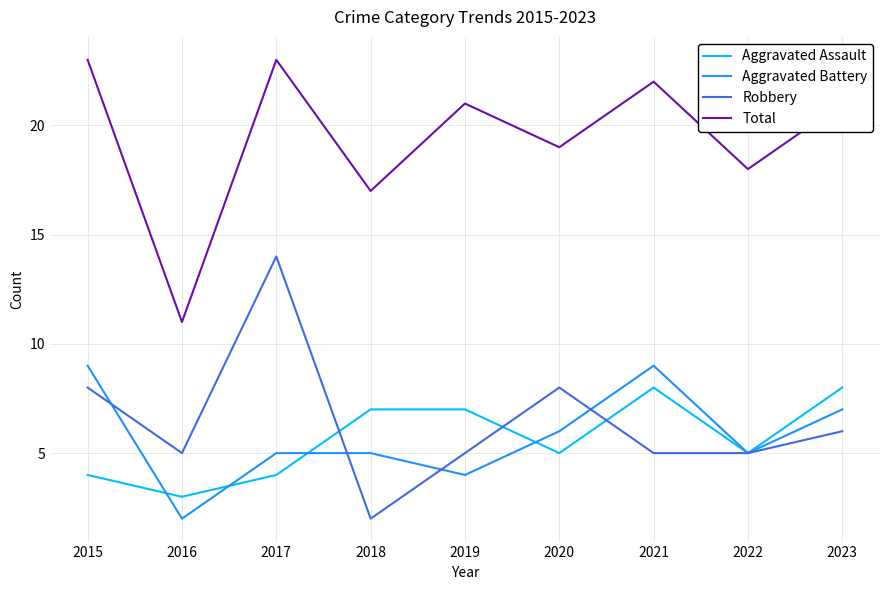

At 2023, list the series in order from smallest to largest.

Robbery, Aggravated Battery, Aggravated Assault, Total